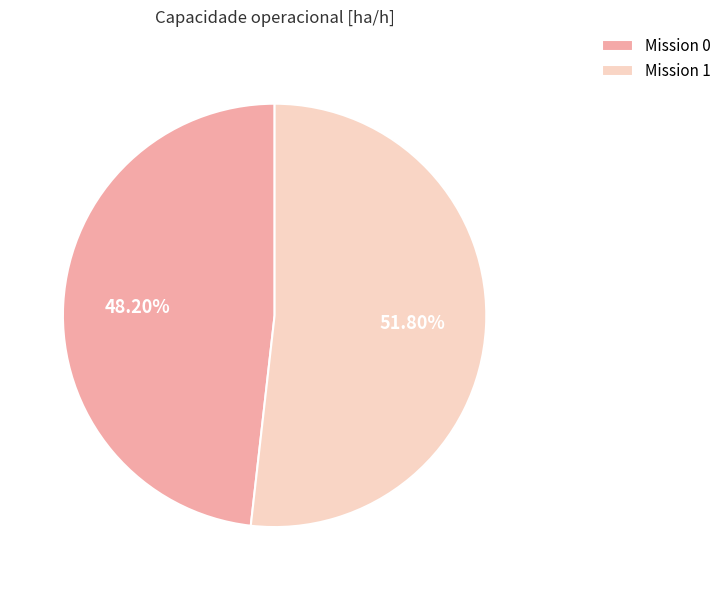

Do Mission 1 and Mission 0 together represent more than half of the pie?

Yes